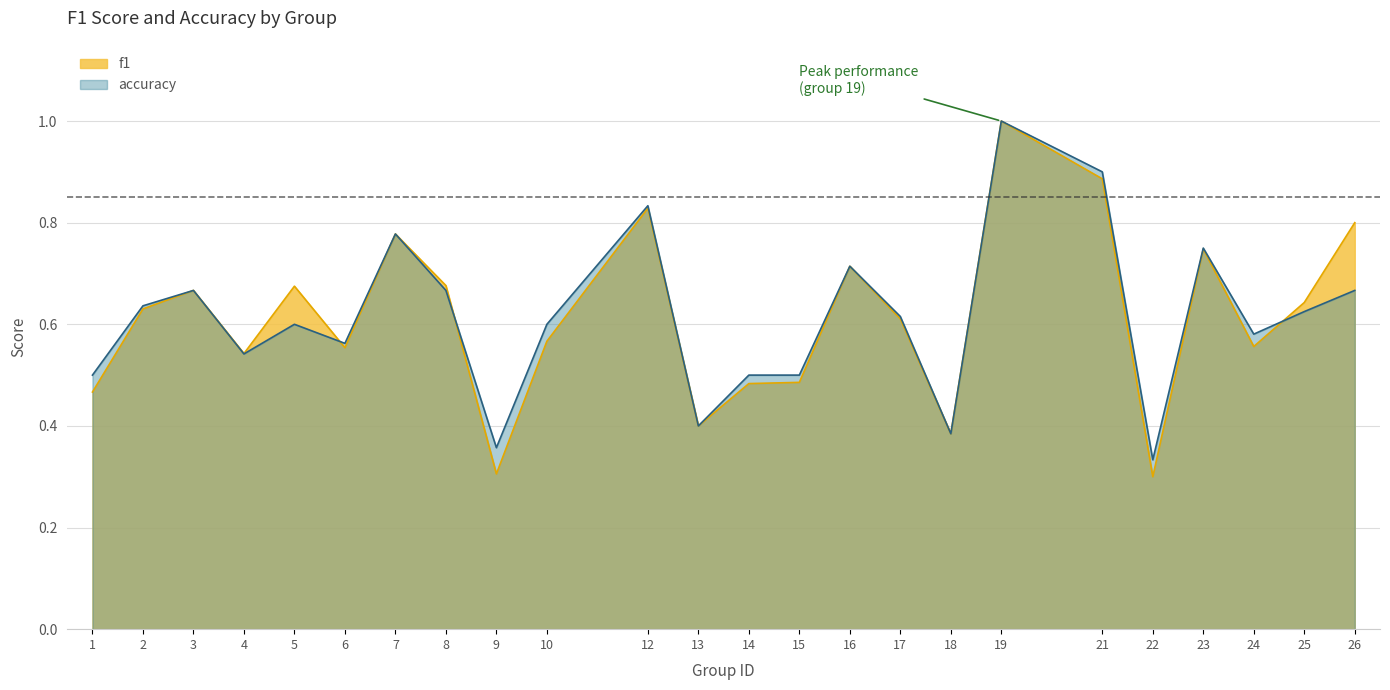

True or false: accuracy has more than 1 points higher than both neighbors.

True